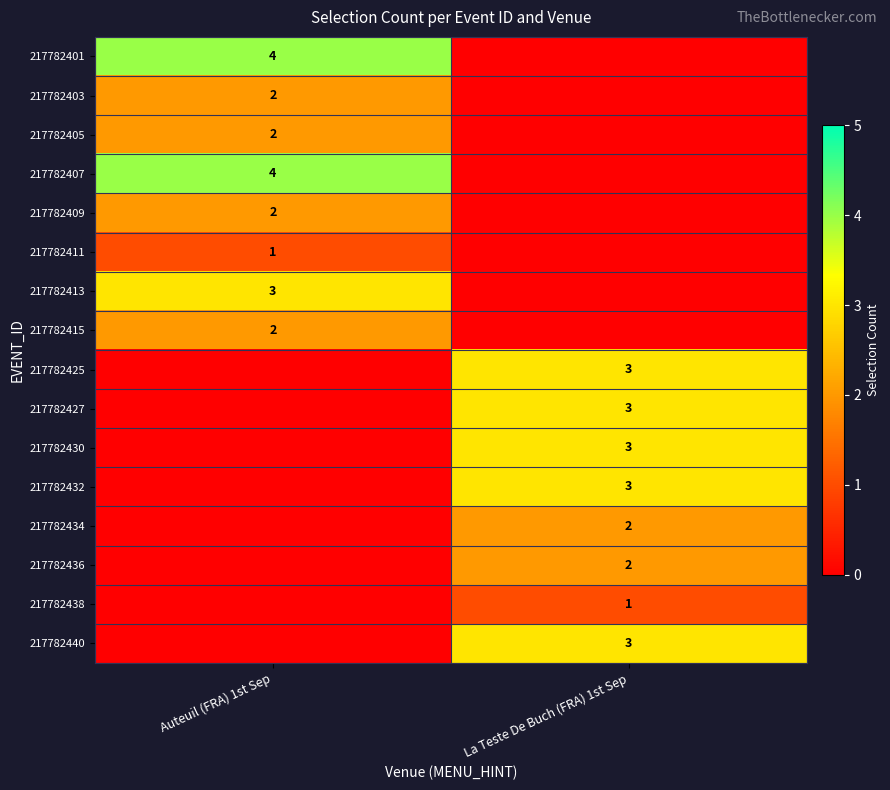

Is it true that 217782438 equals 1 at La Teste De Buch (FRA) 1st Sep?

True